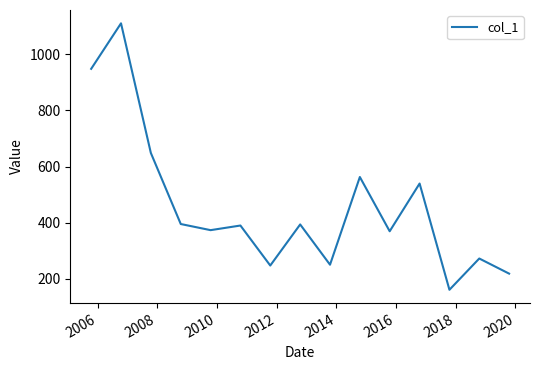

What is the smallest value displayed?

161.2